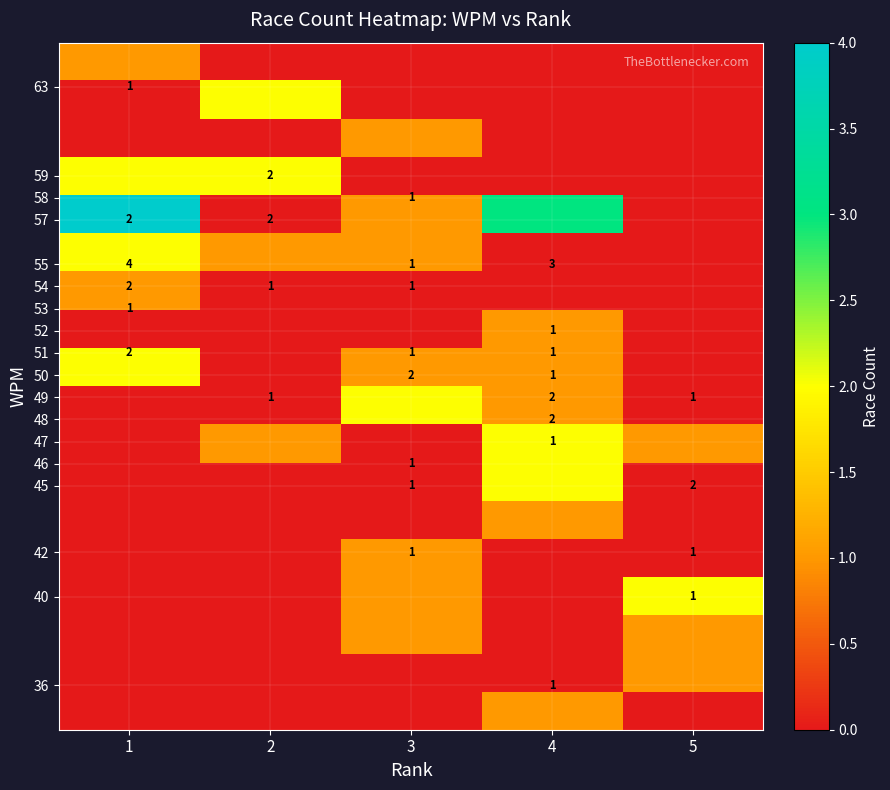

How many distinct data groups are displayed?

18